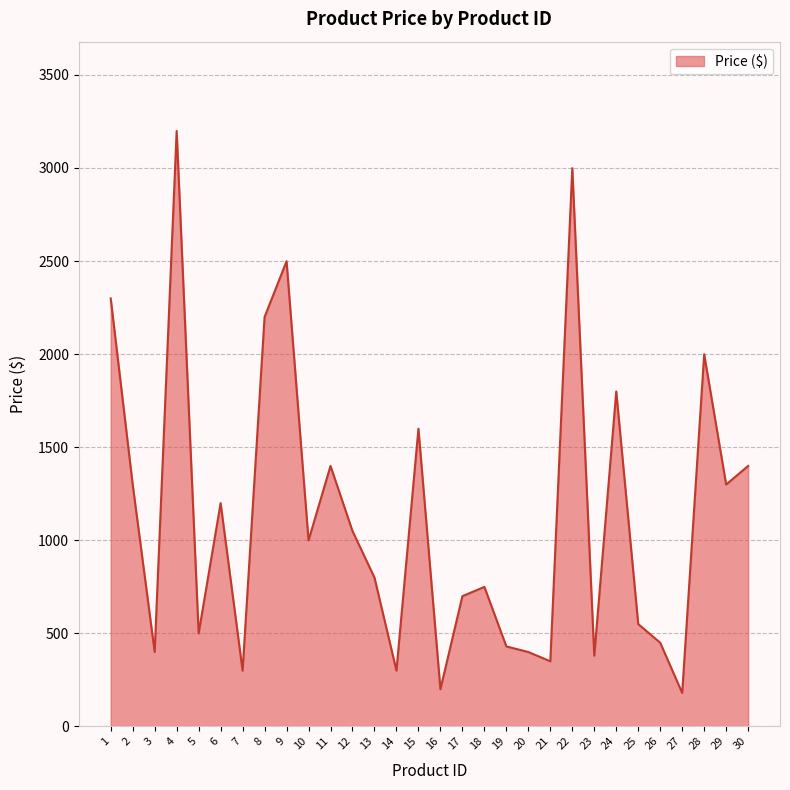

What is the difference between the maximum and minimum values?

3020